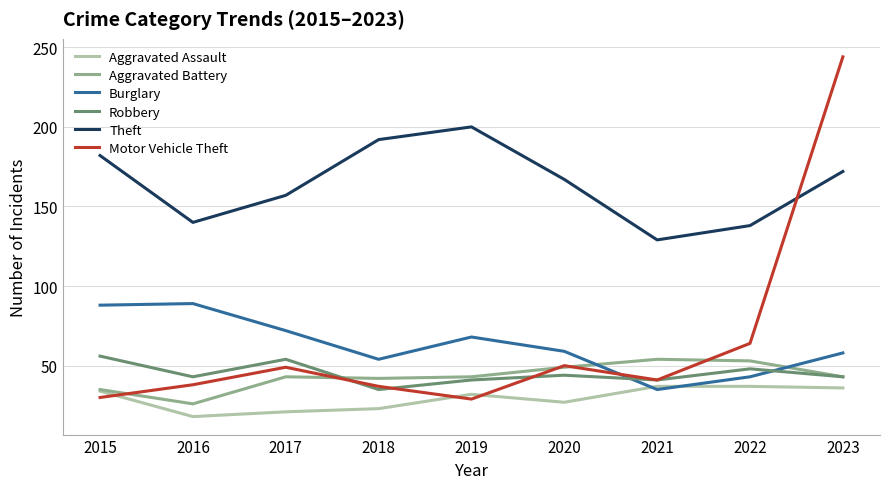

After their last crossing, which series has the higher values: Aggravated Battery or Motor Vehicle Theft?

Motor Vehicle Theft